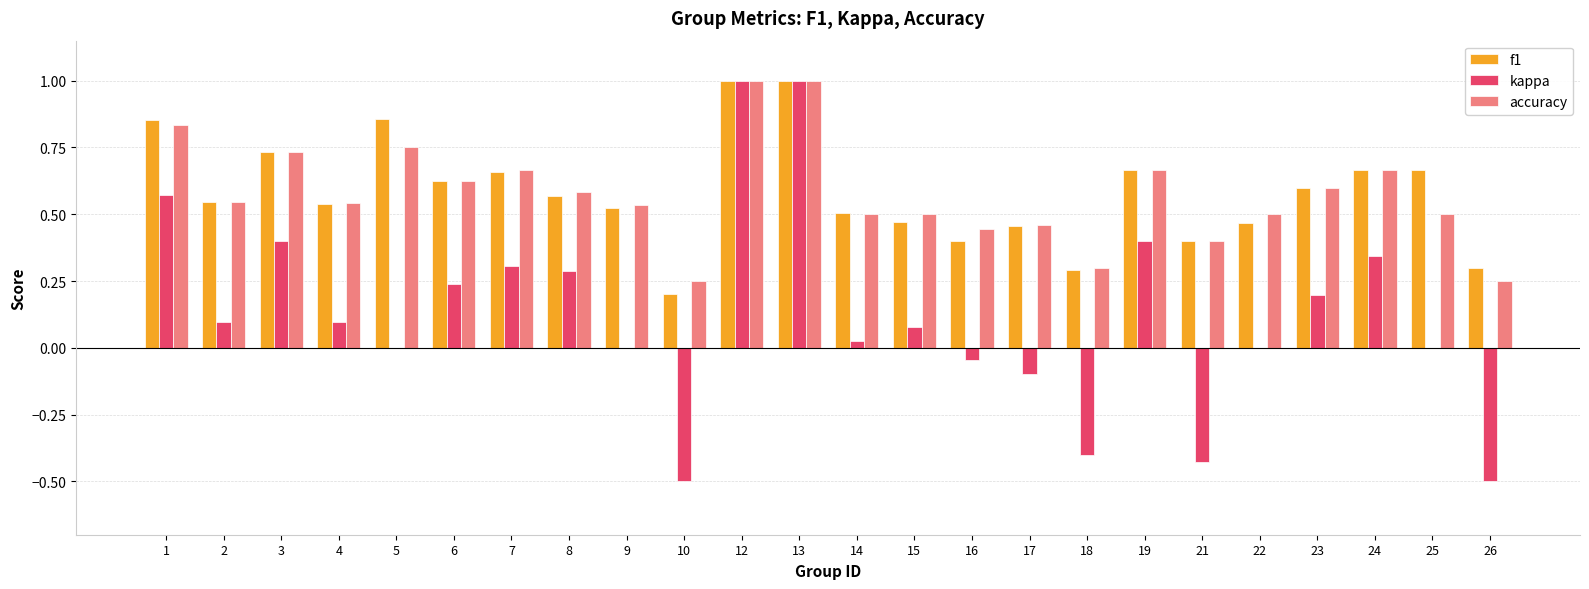

What is the greatest value displayed?

1.0